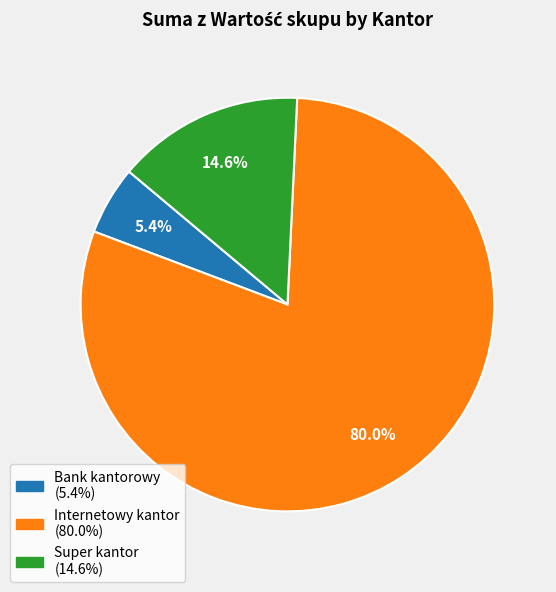

Which slice is the largest?

Internetowy kantor